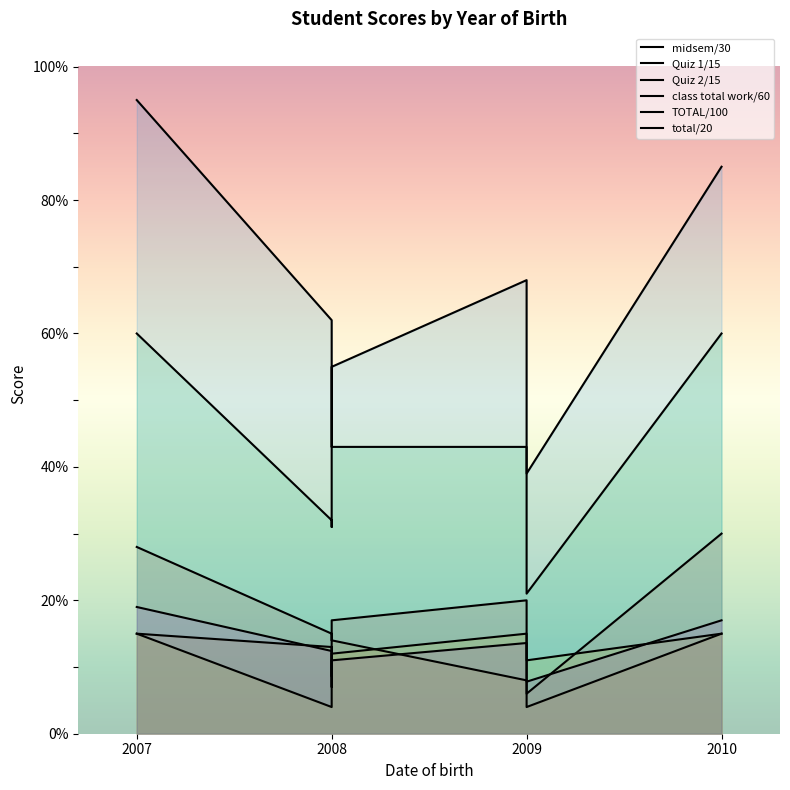

What is the value of the Quiz 2/15 point at the 3rd from the left?

4.0